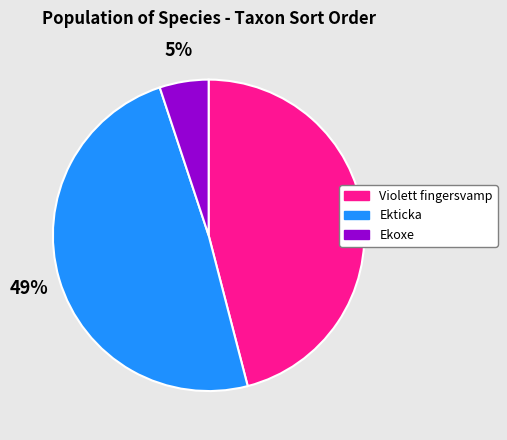

The Violett fingersvamp slice represents 54% of the pie. True or false?

False